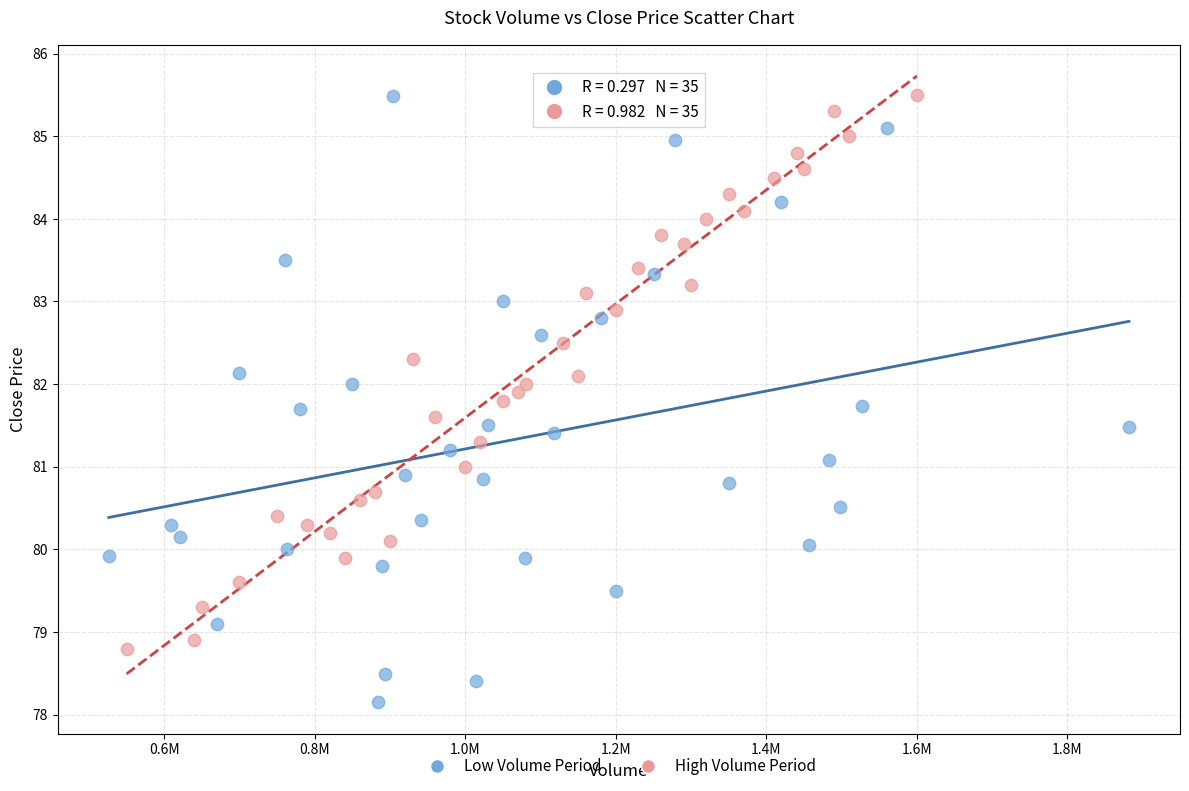

What are all the series names shown in the legend?

Low Volume Period, High Volume Period